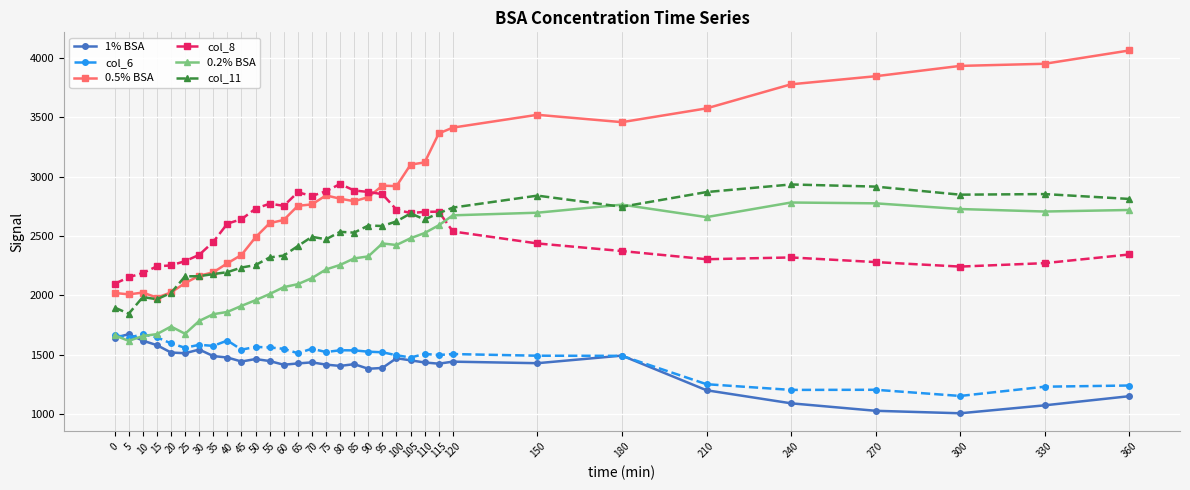

Is the value of col_11 at 65 greater than the value of col_6 at 95?

Yes